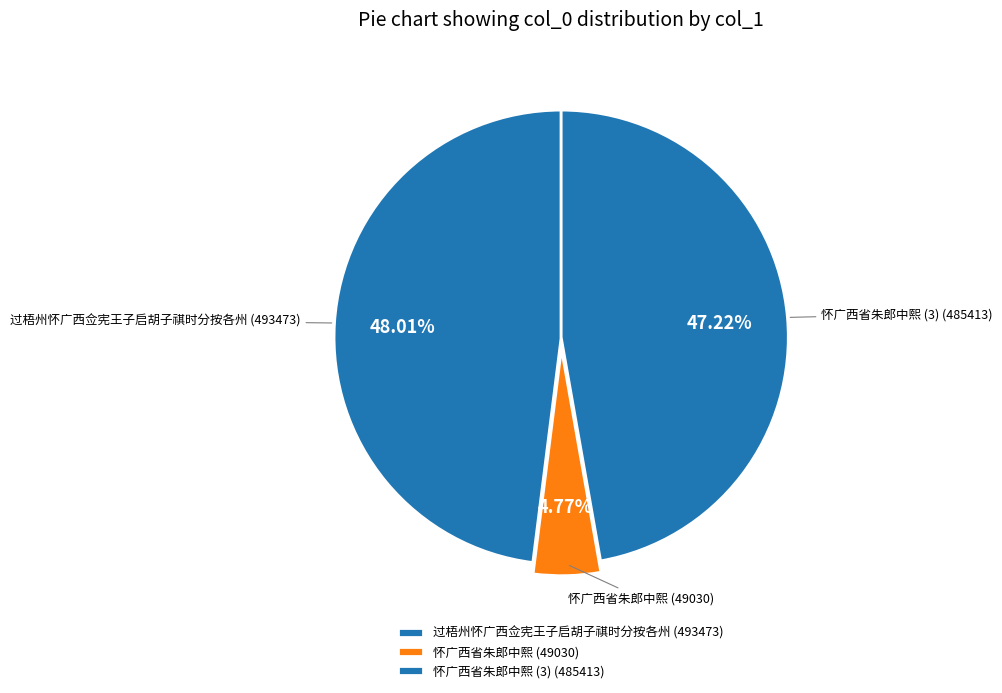

Between 怀广西省朱郎中熙 (3) and 过梧州怀广西佥宪王子启胡子祺时分按各州, which is larger?

过梧州怀广西佥宪王子启胡子祺时分按各州